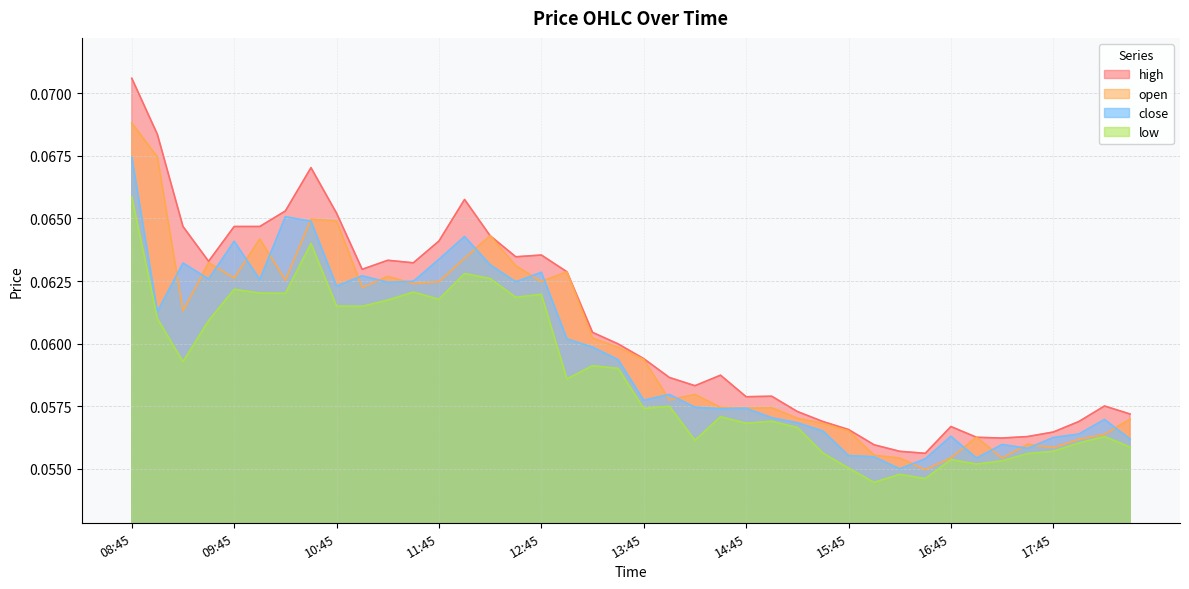

What position from the left is 11:15?

11